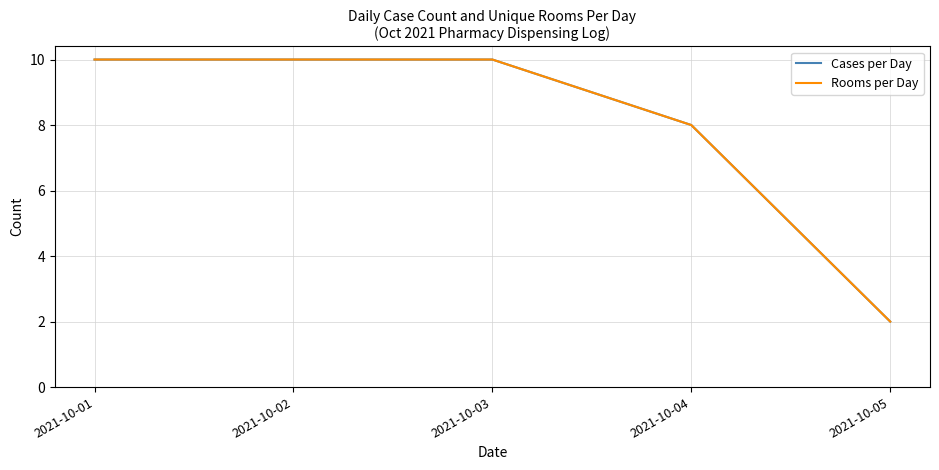

Does the chart have visible grid lines?

Yes